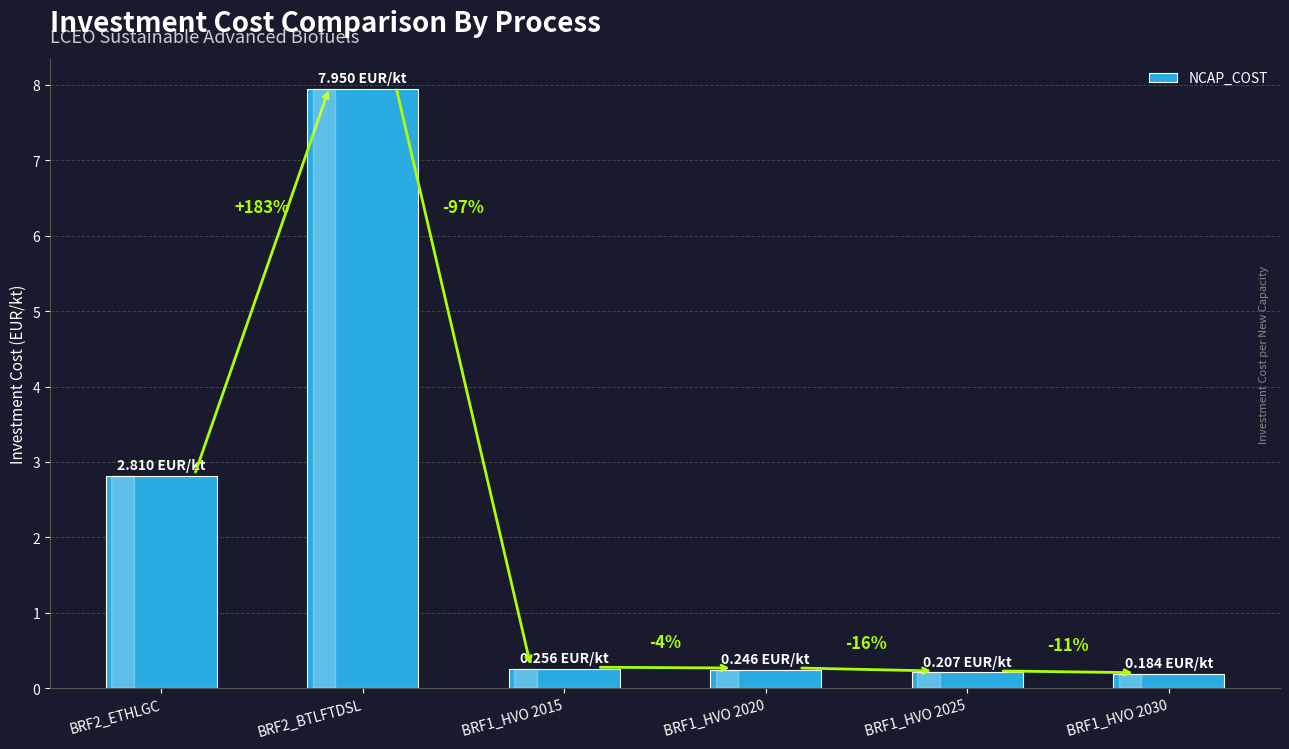

Reading left to right, transcribe all the data shown in this chart.

BRF2_ETHLGC=2.8	BRF2_BTLFTDSL=8.0	BRF1_HVO 2015=0.3	BRF1_HVO 2020=0.2	BRF1_HVO 2025=0.2	BRF1_HVO 2030=0.2